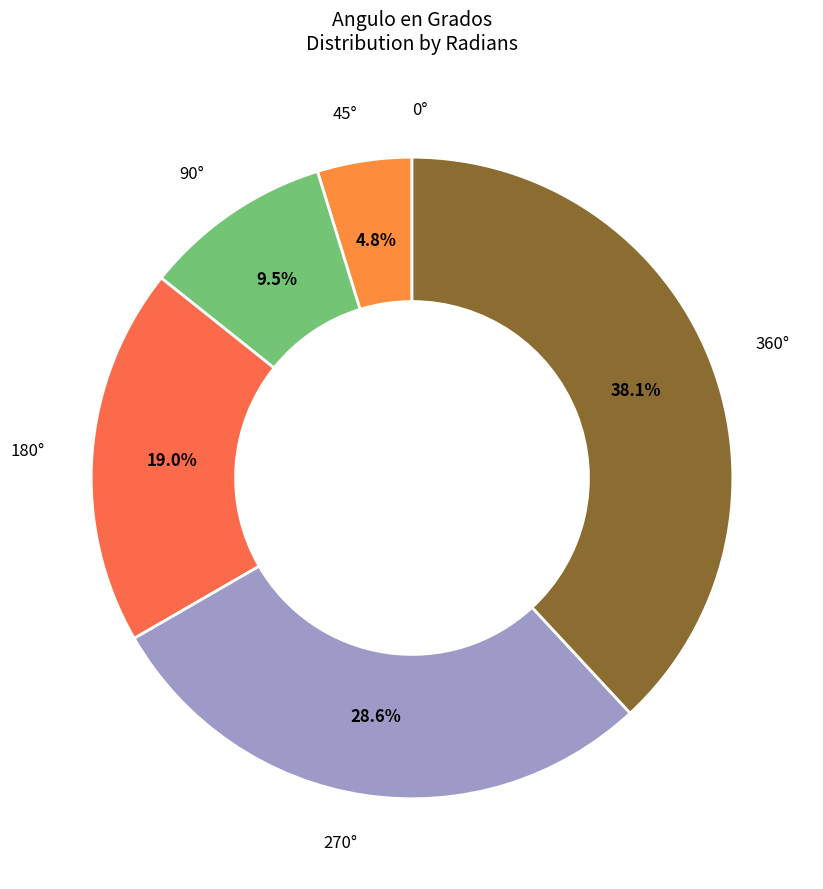

Is there a majority slice in this chart?

No